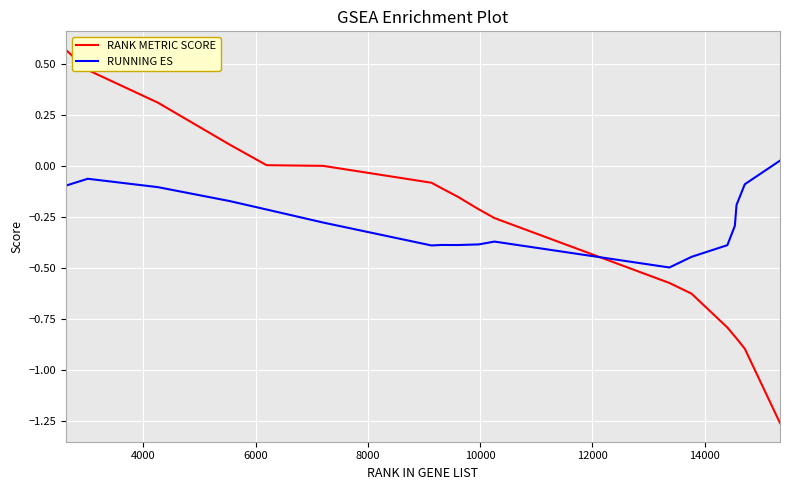

How many lines are shown in the chart?

2